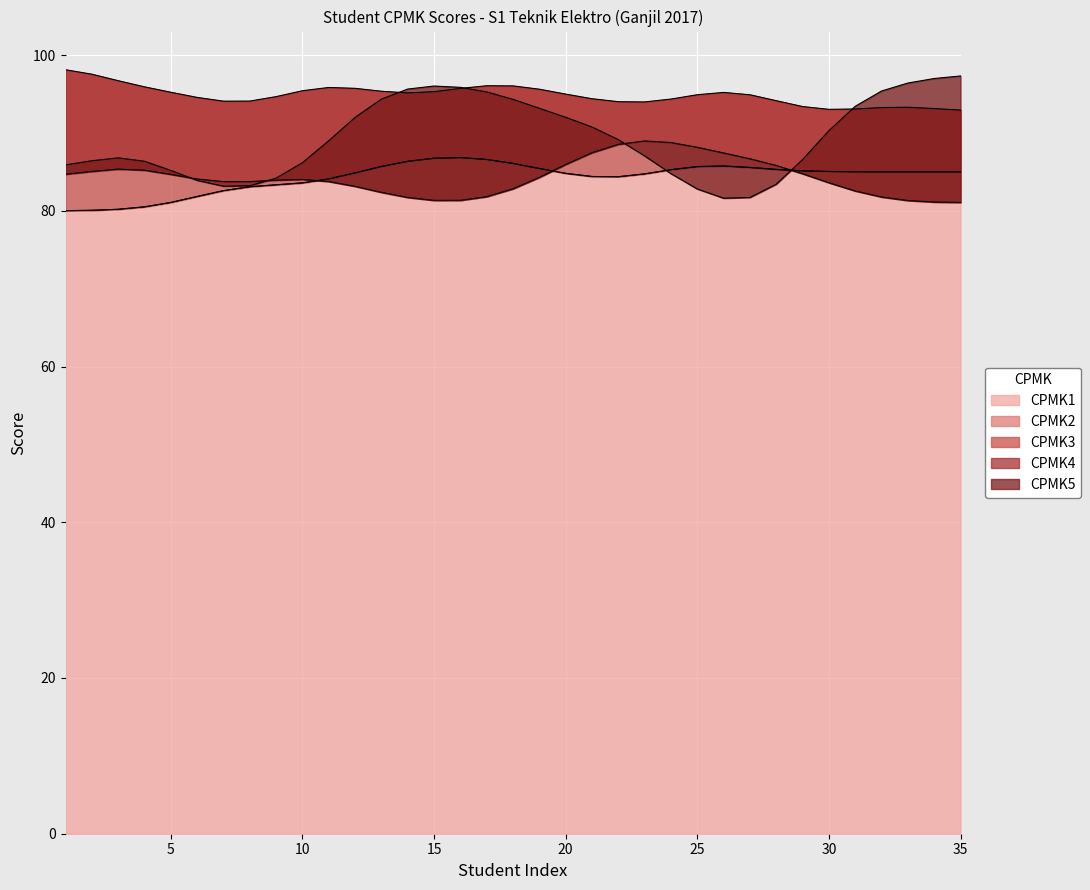

The value of CPMK3 at 26 is 139.4. True or false?

False